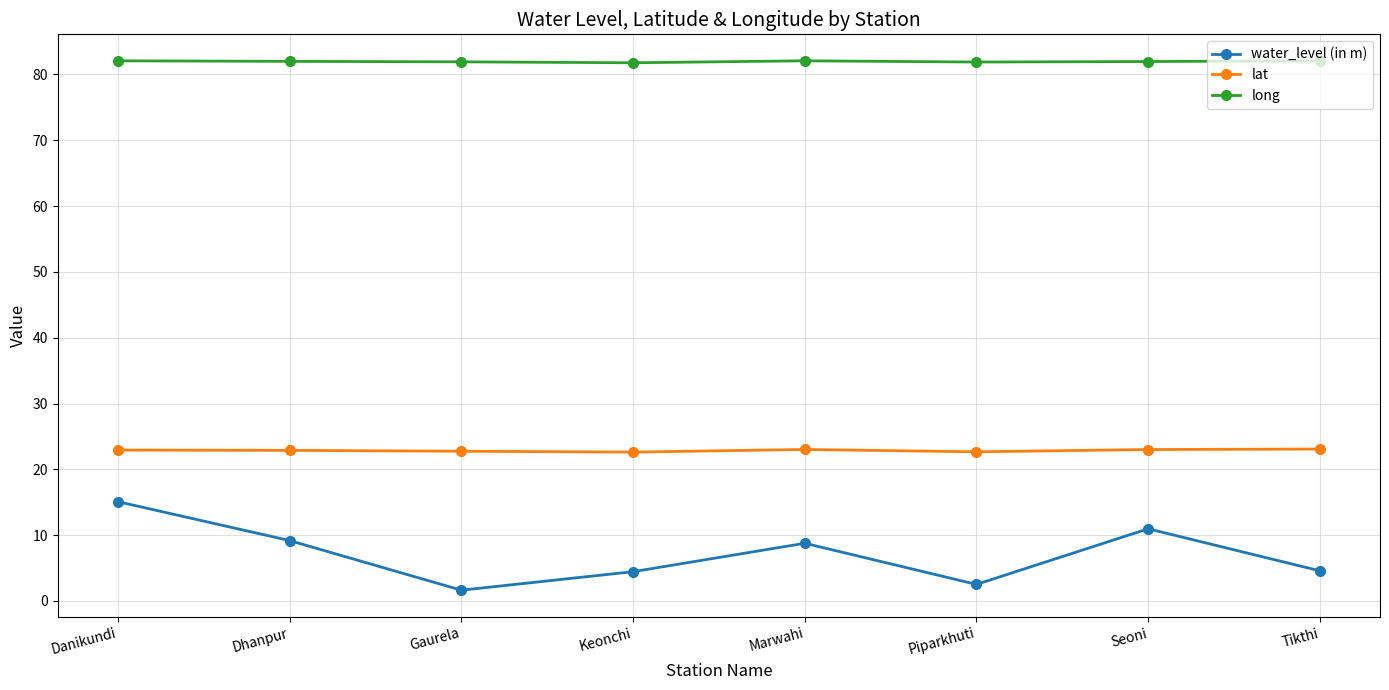

At which category is the sum across all series the highest?

Danikundi